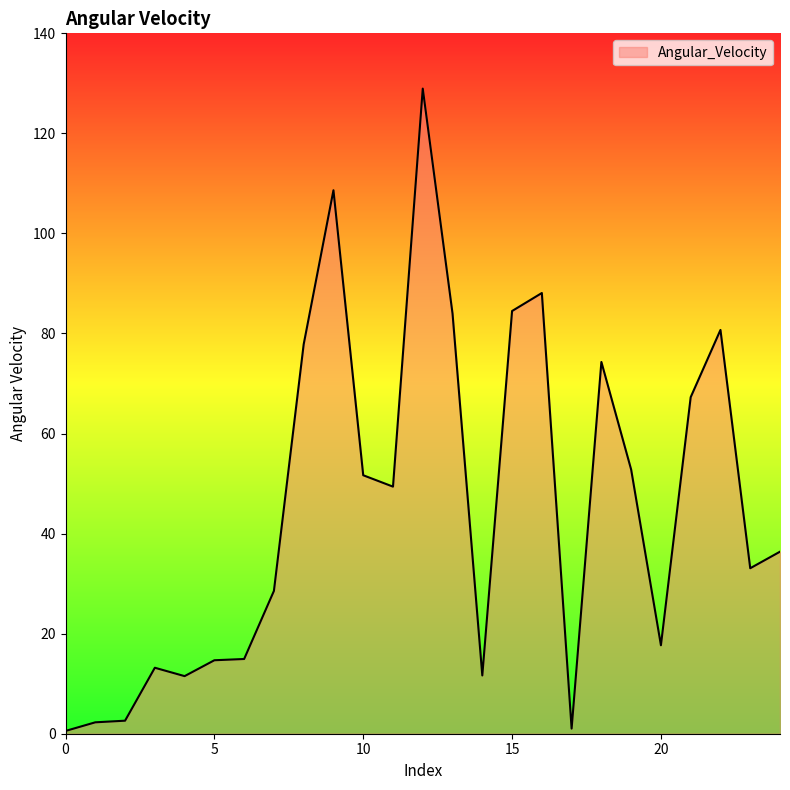

Where is the first local minimum?

4